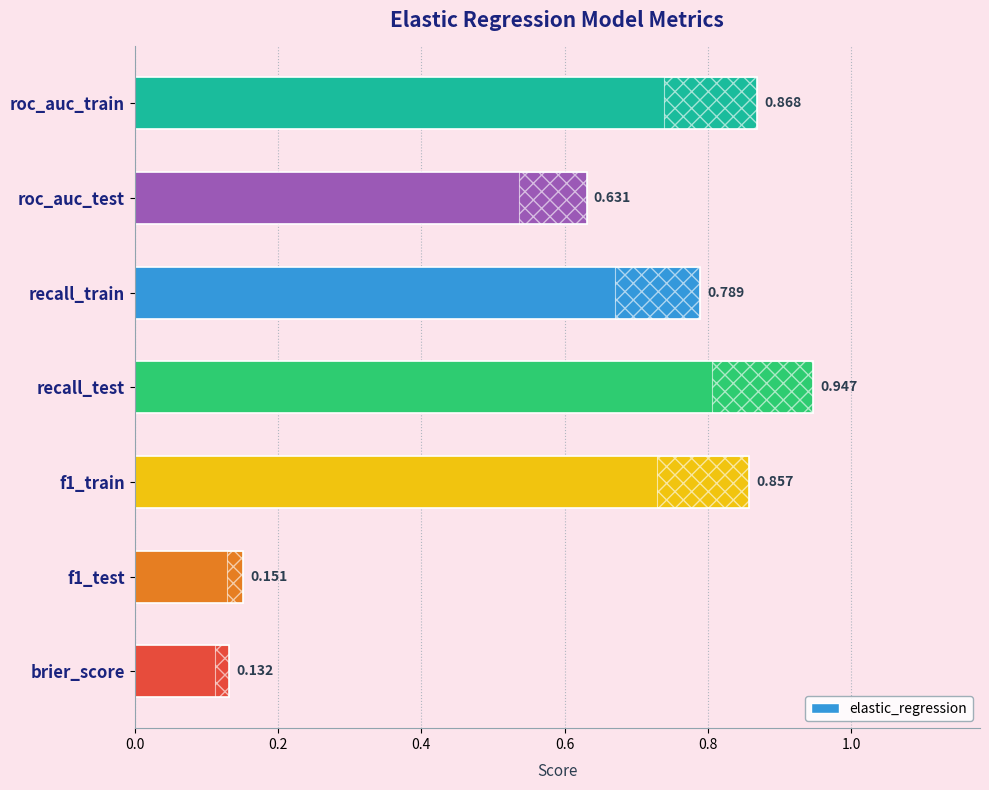

How many bars are there in total?

7